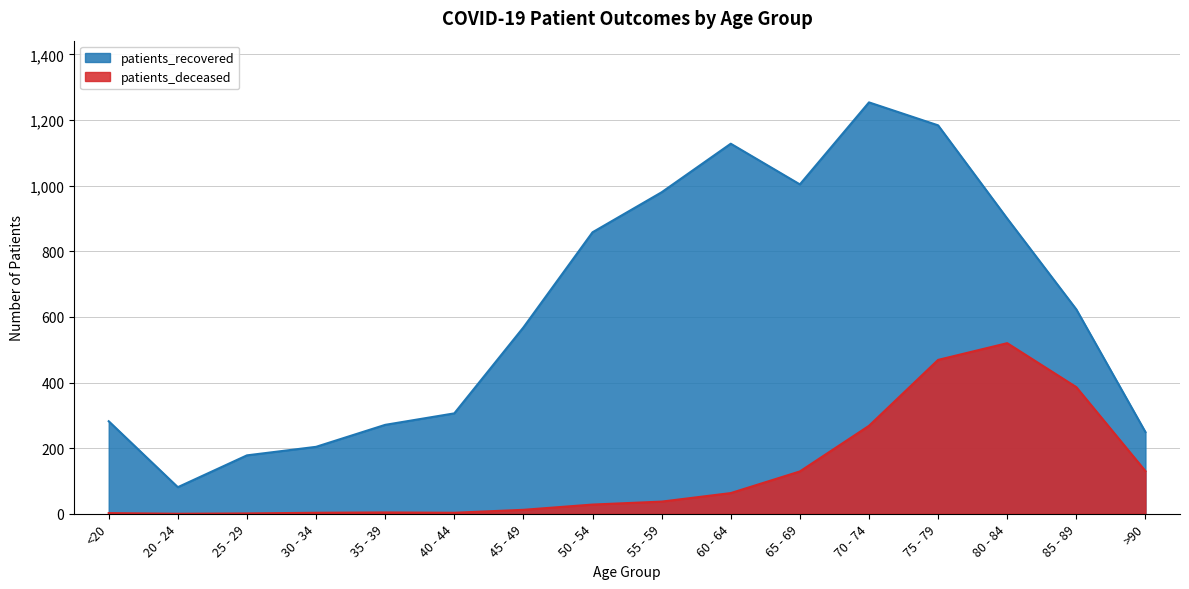

Reading left to right, transcribe all the data shown in this chart.

patients_deceased: <20=2	20 - 24=0	25 - 29=1	30 - 34=3	35 - 39=4	40 - 44=3	45 - 49=12	50 - 54=28	55 - 59=37	60 - 64=63	65 - 69=129	70 - 74=268	75 - 79=469	80 - 84=520	85 - 89=386	>90=130
patients_recovered: <20=282	20 - 24=81	25 - 29=178	30 - 34=204	35 - 39=271	40 - 44=306	45 - 49=568	50 - 54=858	55 - 59=980	60 - 64=1128	65 - 69=1004	70 - 74=1254	75 - 79=1184	80 - 84=900	85 - 89=623	>90=249